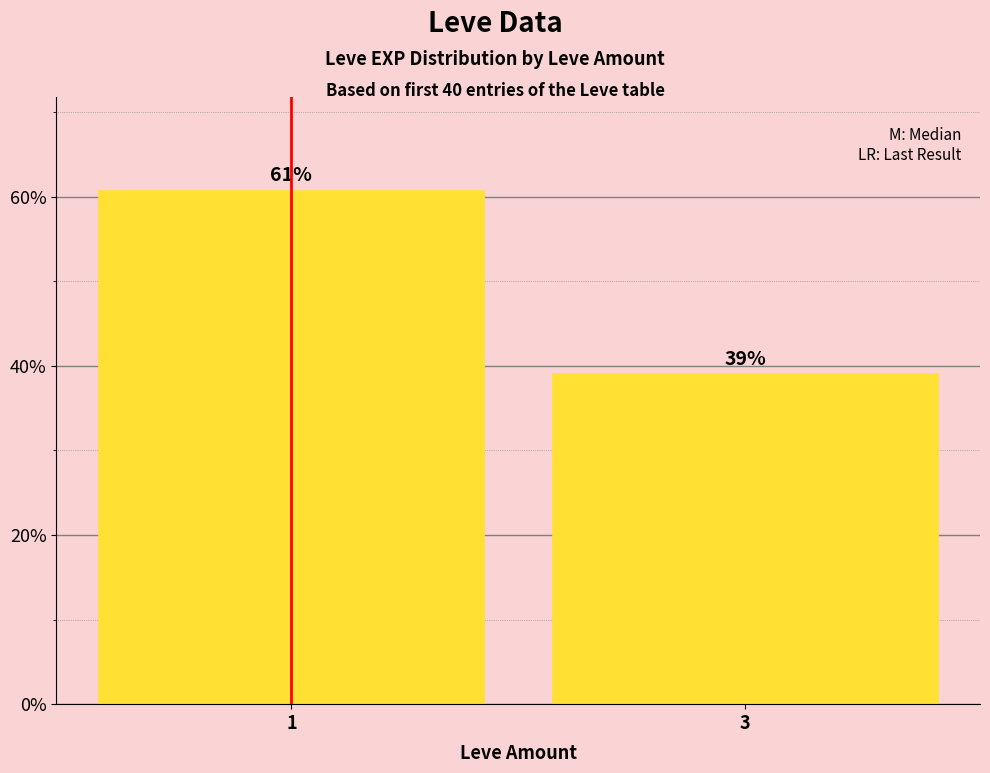

Which label corresponds to the smallest value in the chart?

3